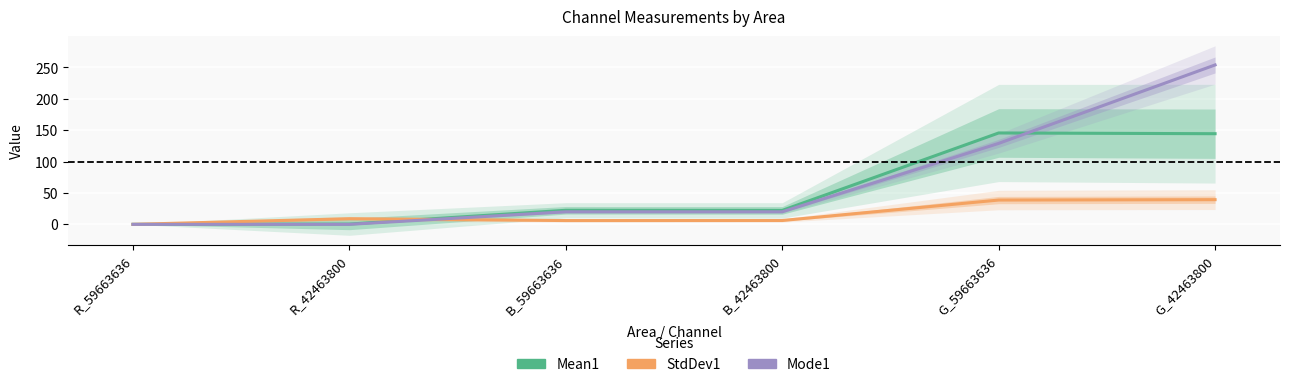

Rank the series at R_42463800 from lowest to highest value.

Mode1, Mean1, StdDev1